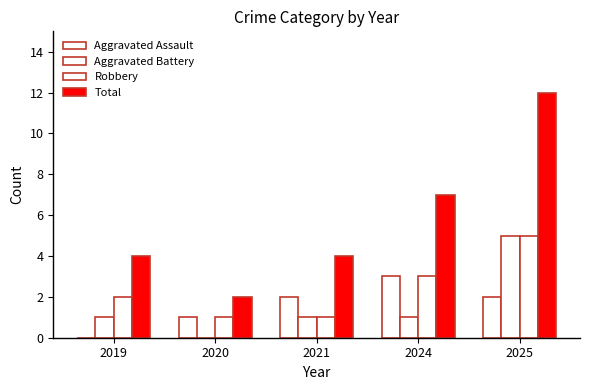

What is the average value of the Total series?

6